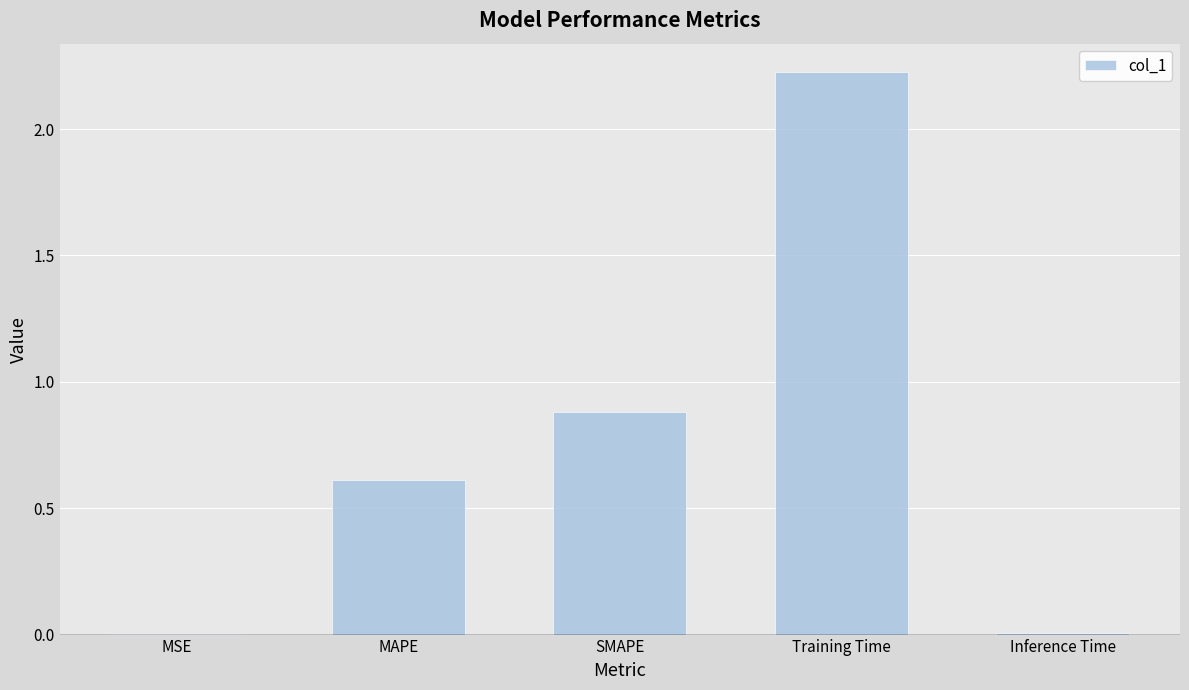

What is the sum of the values at MAPE and Training Time?

2.8